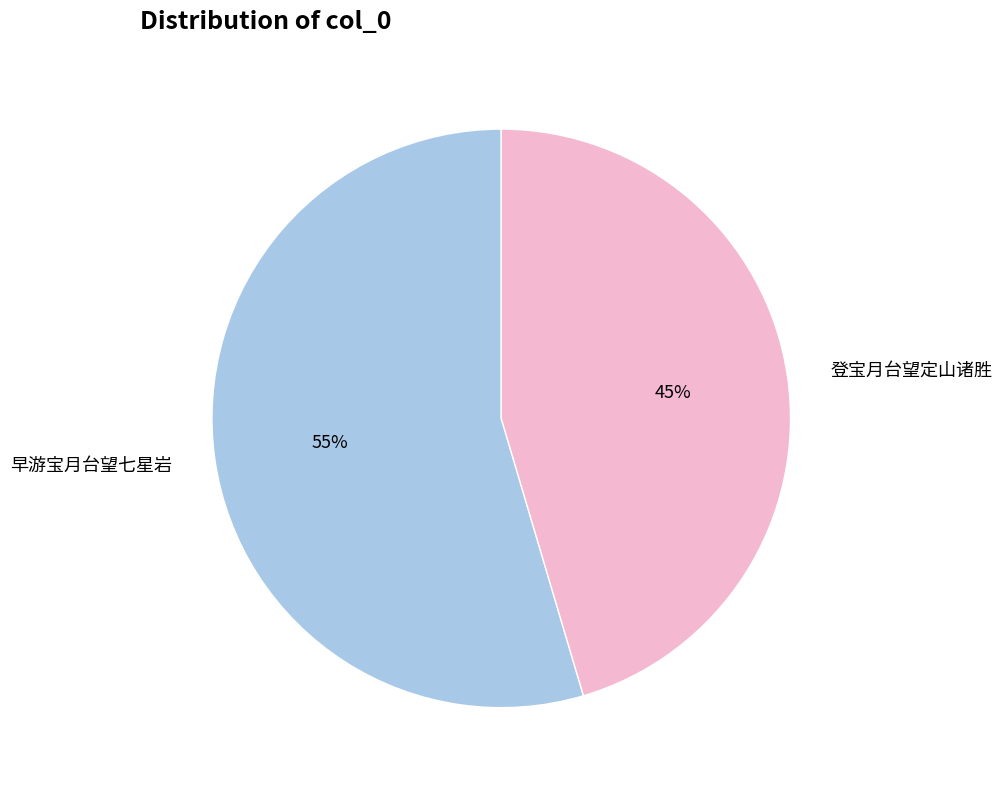

Between 登宝月台望定山诸胜 and 早游宝月台望七星岩, which is larger?

早游宝月台望七星岩